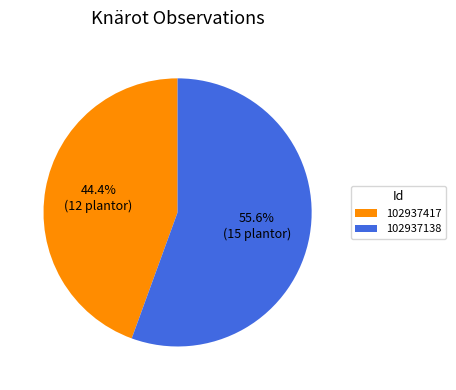

What is the largest slice in the pie chart?

102937138